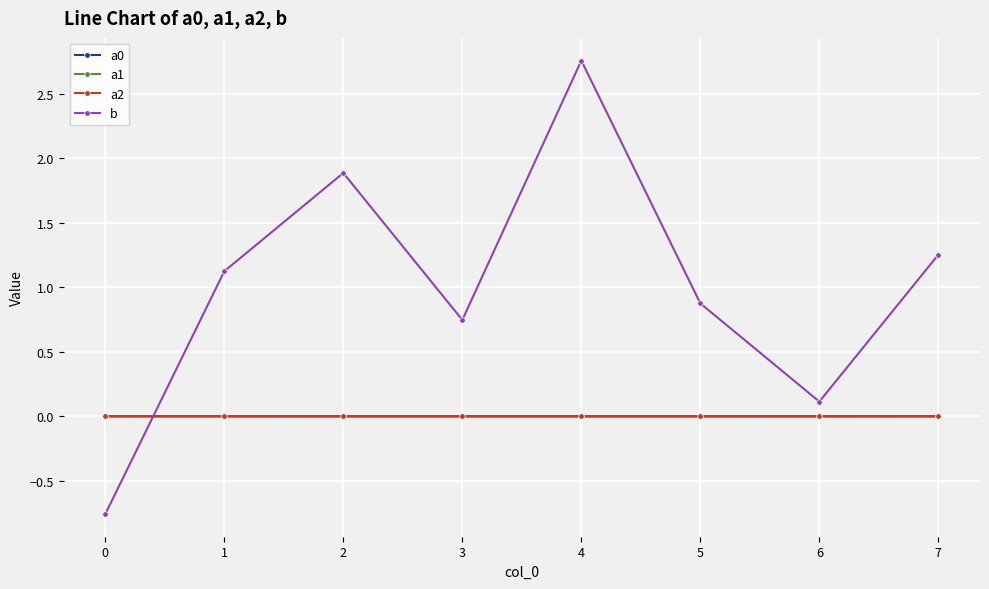

How many interior local valleys does the b series have?

2